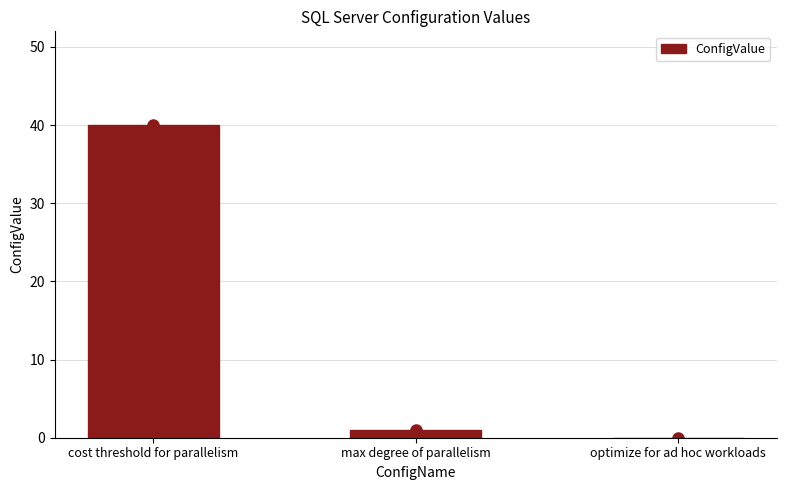

Reading right to left, transcribe all the data shown in this chart.

optimize for ad hoc workloads=0	max degree of parallelism=1	cost threshold for parallelism=40